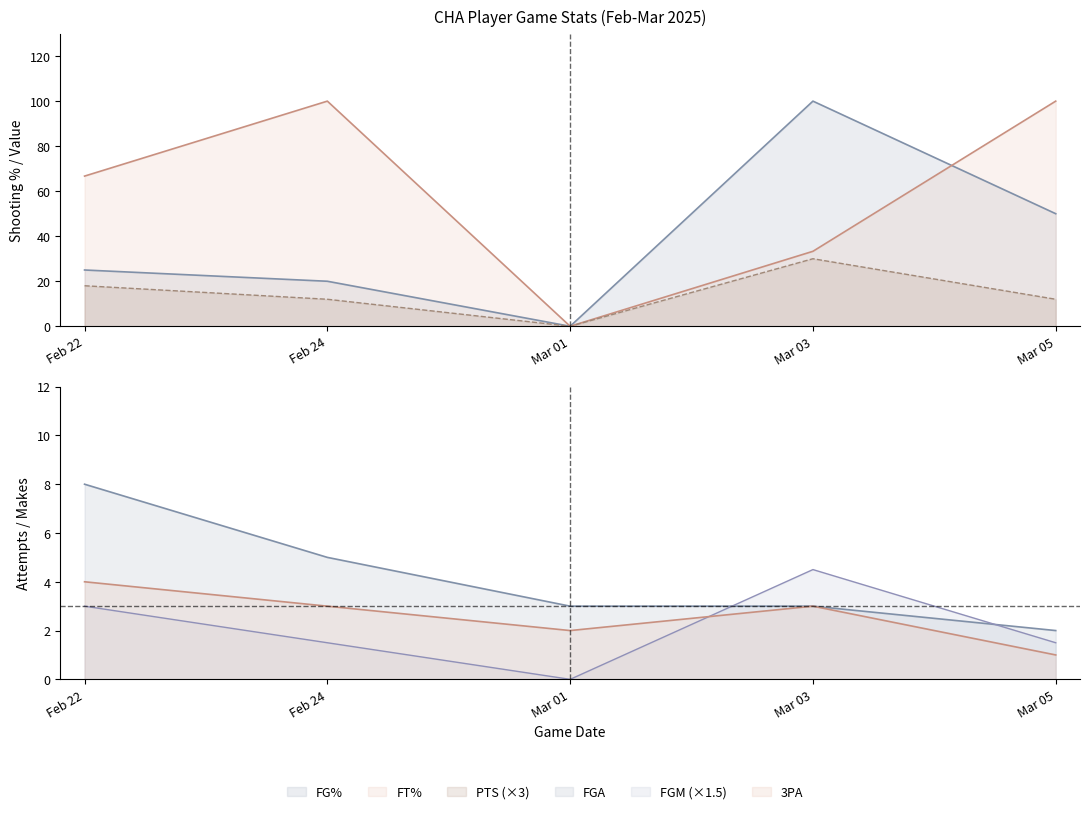

At which category does the chart reach its peak across all series?

Mar 03